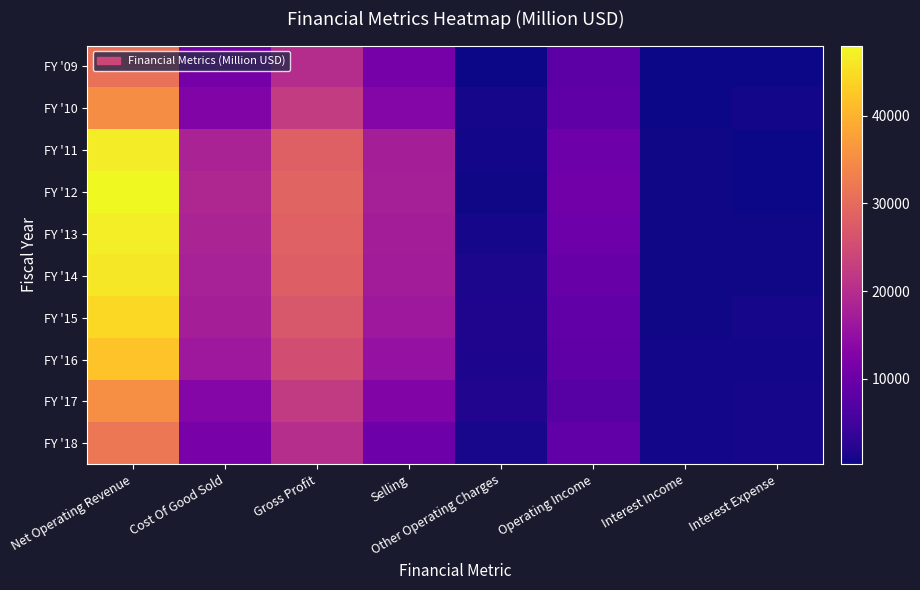

Reading left to right, what are all the values shown in this chart?

FY '09: Net Operating Revenue=30990	Cost Of Good Sold=11088	Gross Profit=19902	Selling=11358	Other Operating Charges=313	Operating Income=8231	Interest Income=249	Interest Expense=355
FY '10: Net Operating Revenue=35119	Cost Of Good Sold=12693	Gross Profit=22426	Selling=13194	Other Operating Charges=819	Operating Income=8413	Interest Income=317	Interest Expense=733
FY '11: Net Operating Revenue=46542	Cost Of Good Sold=18215	Gross Profit=28327	Selling=17422	Other Operating Charges=732	Operating Income=10173	Interest Income=483	Interest Expense=417
FY '12: Net Operating Revenue=48017	Cost Of Good Sold=19053	Gross Profit=28964	Selling=17738	Other Operating Charges=447	Operating Income=10779	Interest Income=471	Interest Expense=397
FY '13: Net Operating Revenue=46854	Cost Of Good Sold=18421	Gross Profit=28433	Selling=17310	Other Operating Charges=895	Operating Income=10228	Interest Income=534	Interest Expense=463
FY '14: Net Operating Revenue=45998	Cost Of Good Sold=17889	Gross Profit=28109	Selling=17218	Other Operating Charges=1183	Operating Income=9708	Interest Income=594	Interest Expense=483
FY '15: Net Operating Revenue=44294	Cost Of Good Sold=17482	Gross Profit=26812	Selling=16427	Other Operating Charges=1657	Operating Income=8728	Interest Income=613	Interest Expense=856
FY '16: Net Operating Revenue=41863	Cost Of Good Sold=16465	Gross Profit=25398	Selling=15262	Other Operating Charges=1510	Operating Income=8626	Interest Income=642	Interest Expense=733
FY '17: Net Operating Revenue=35410	Cost Of Good Sold=13255	Gross Profit=22155	Selling=12654	Other Operating Charges=1902	Operating Income=7599	Interest Income=677	Interest Expense=841
FY '18: Net Operating Revenue=31856	Cost Of Good Sold=11770	Gross Profit=20086	Selling=10307	Other Operating Charges=1079	Operating Income=8700	Interest Income=682	Interest Expense=919